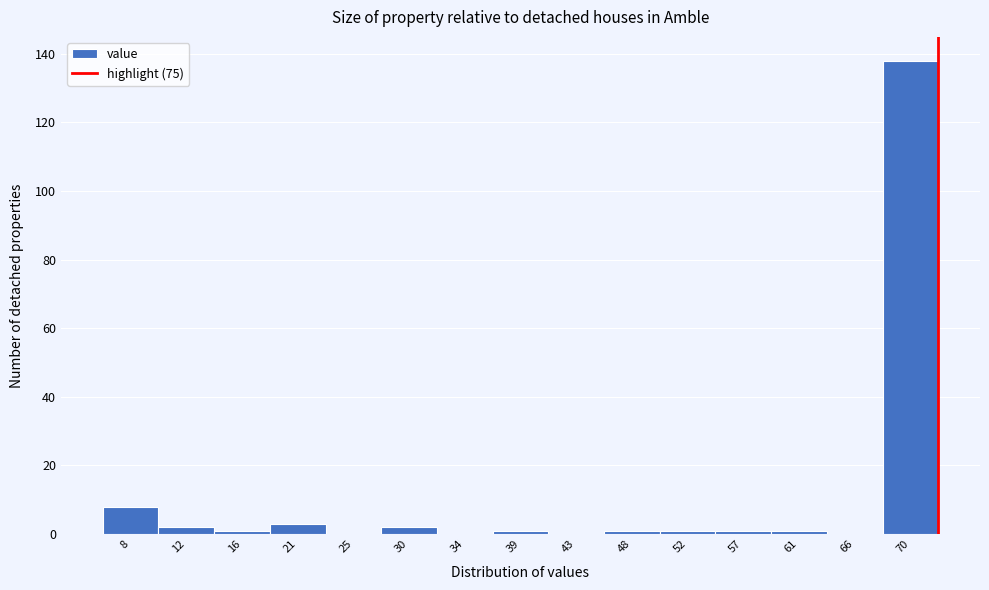

Reading left to right, transcribe all the data shown in this chart.

8=8	12=2	16=1	21=3	25=0	30=2	34=0	39=1	43=0	48=1	52=1	57=1	61=1	66=0	70=138